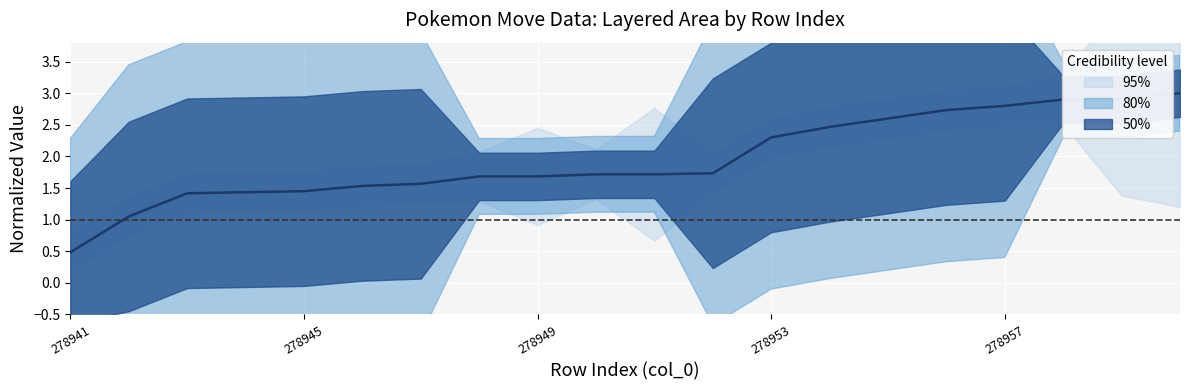

The chart shows a value of 1.7 at 278949. True or false?

True